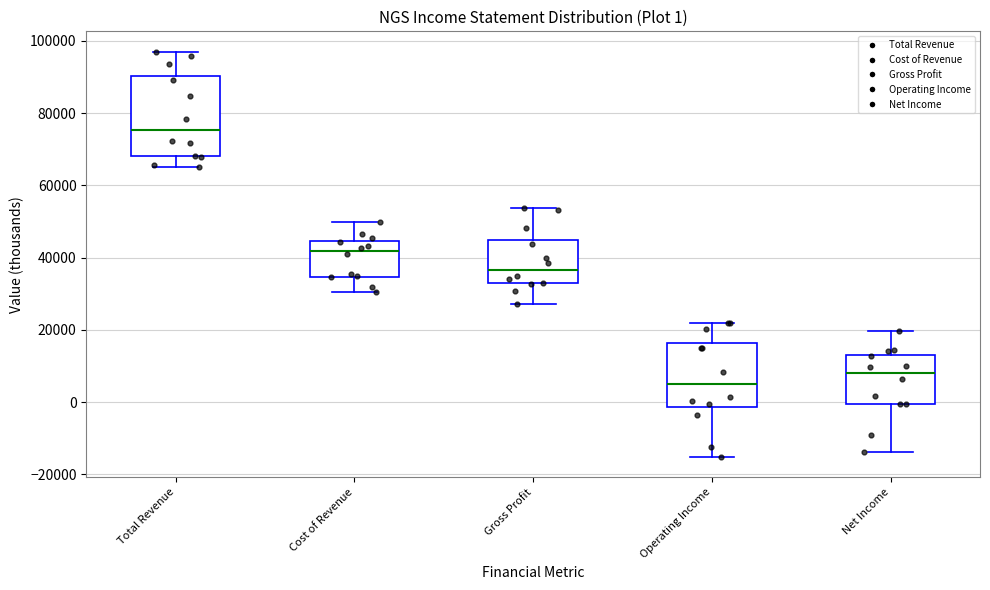

Comparing the boxes themselves (not the whiskers), which one is the tallest?

Total Revenue